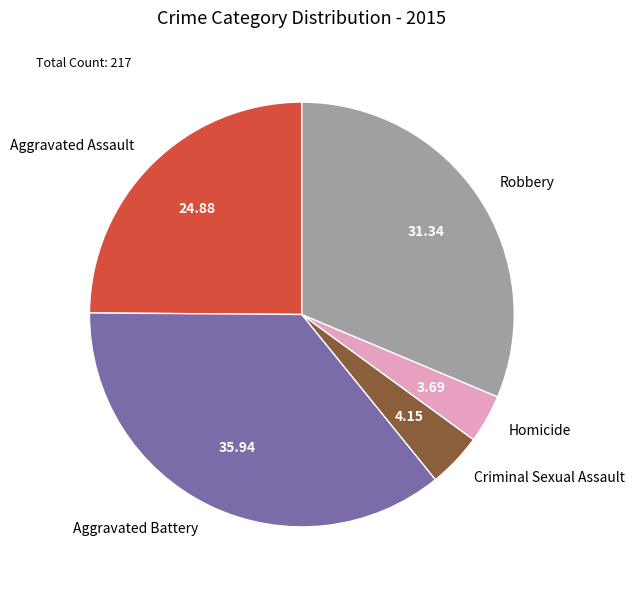

Approximately how many times larger is the value at Criminal Sexual Assault compared to Aggravated Battery?

0.1